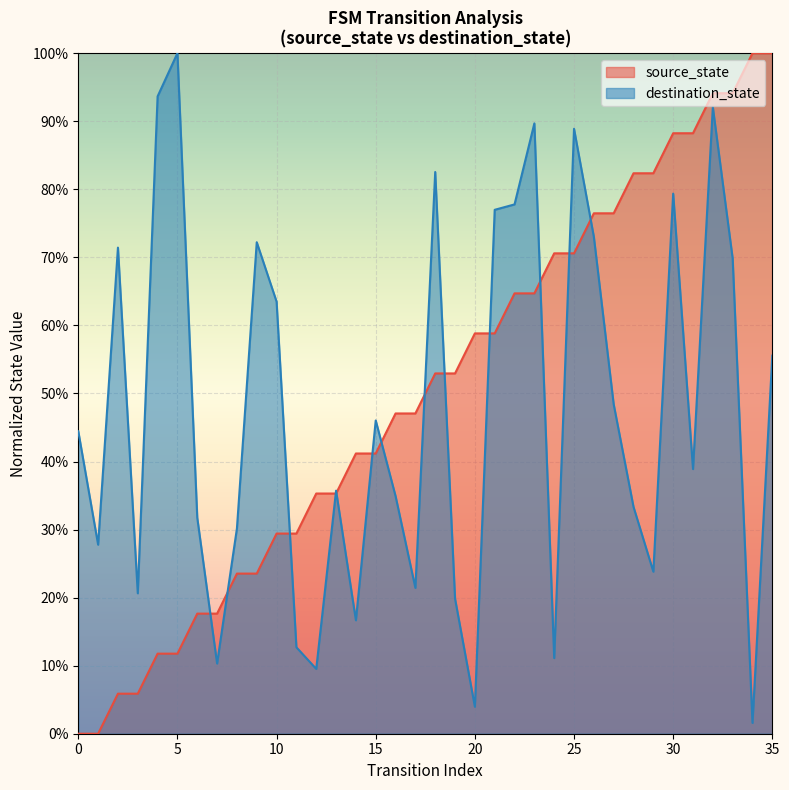

List the labels in order of value, smallest first.

0, 1, 2, 3, 4, 5, 6, 7, 8, 9, 10, 11, 12, 13, 14, 15, 16, 17, 18, 19, 20, 21, 22, 23, 24, 25, 26, 27, 28, 29, 30, 31, 32, 33, 34, 35